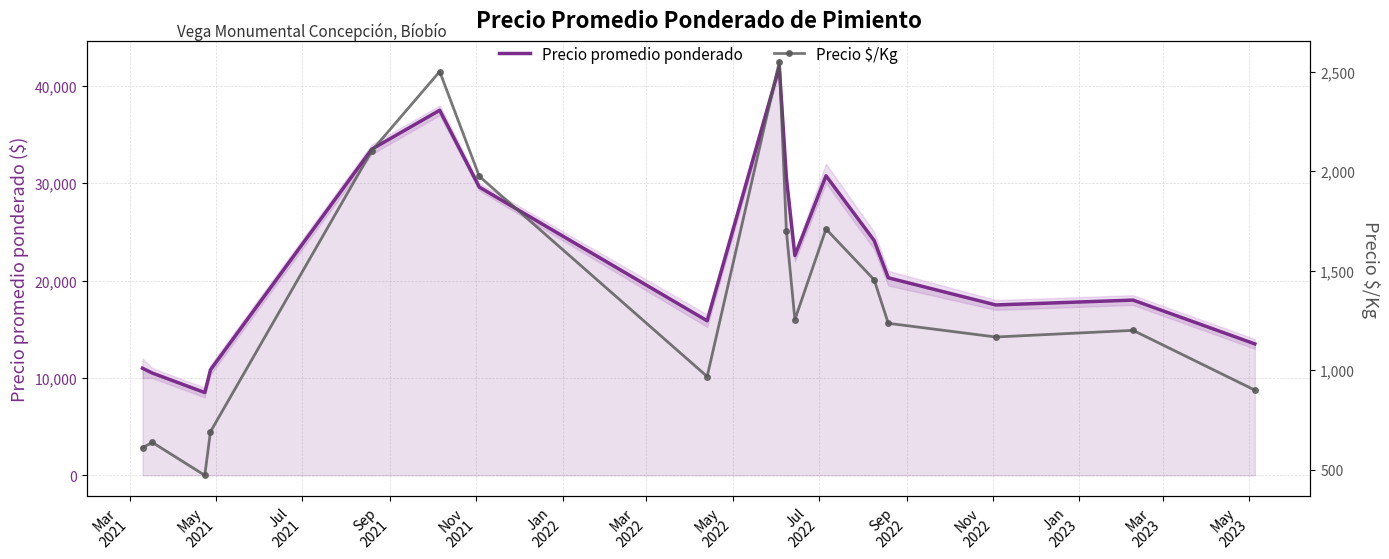

Is the value of Precio $/Kg at Mar
2021 greater than the value of Precio promedio ponderado at 16?

No